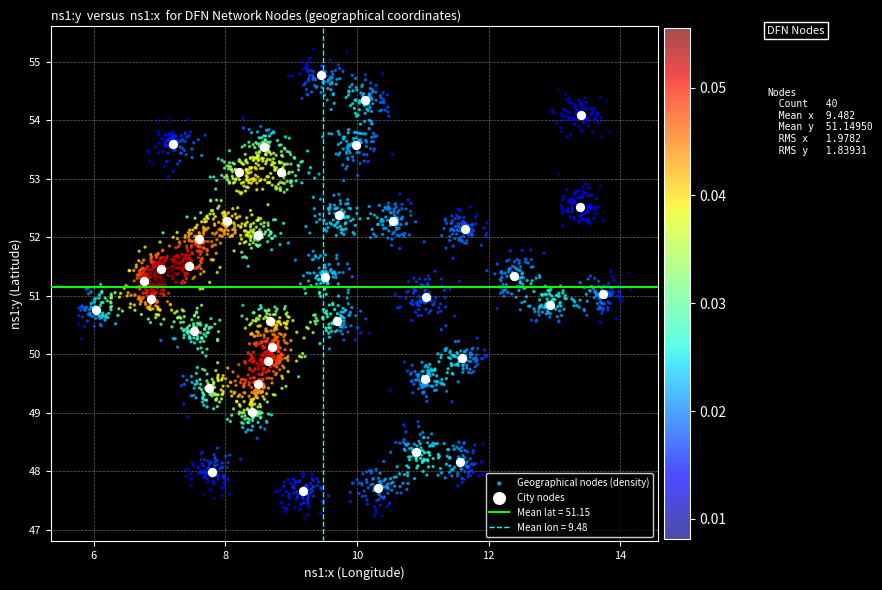

Which series has the widest spread of Y values?

Geographical nodes (density)